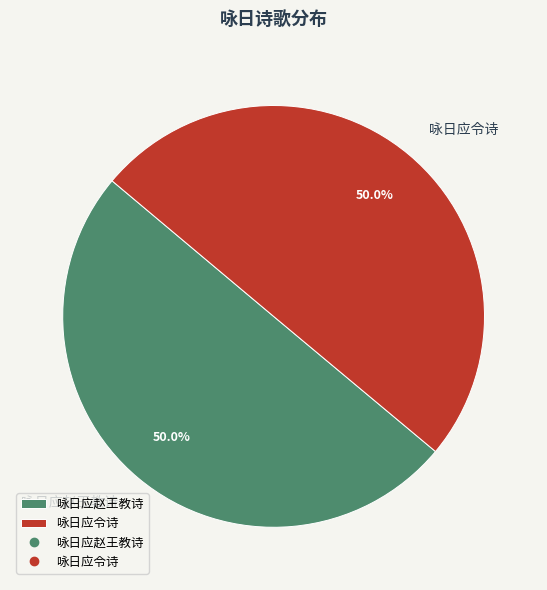

Is it true that 咏日应赵王教诗 is 57% of the pie?

False